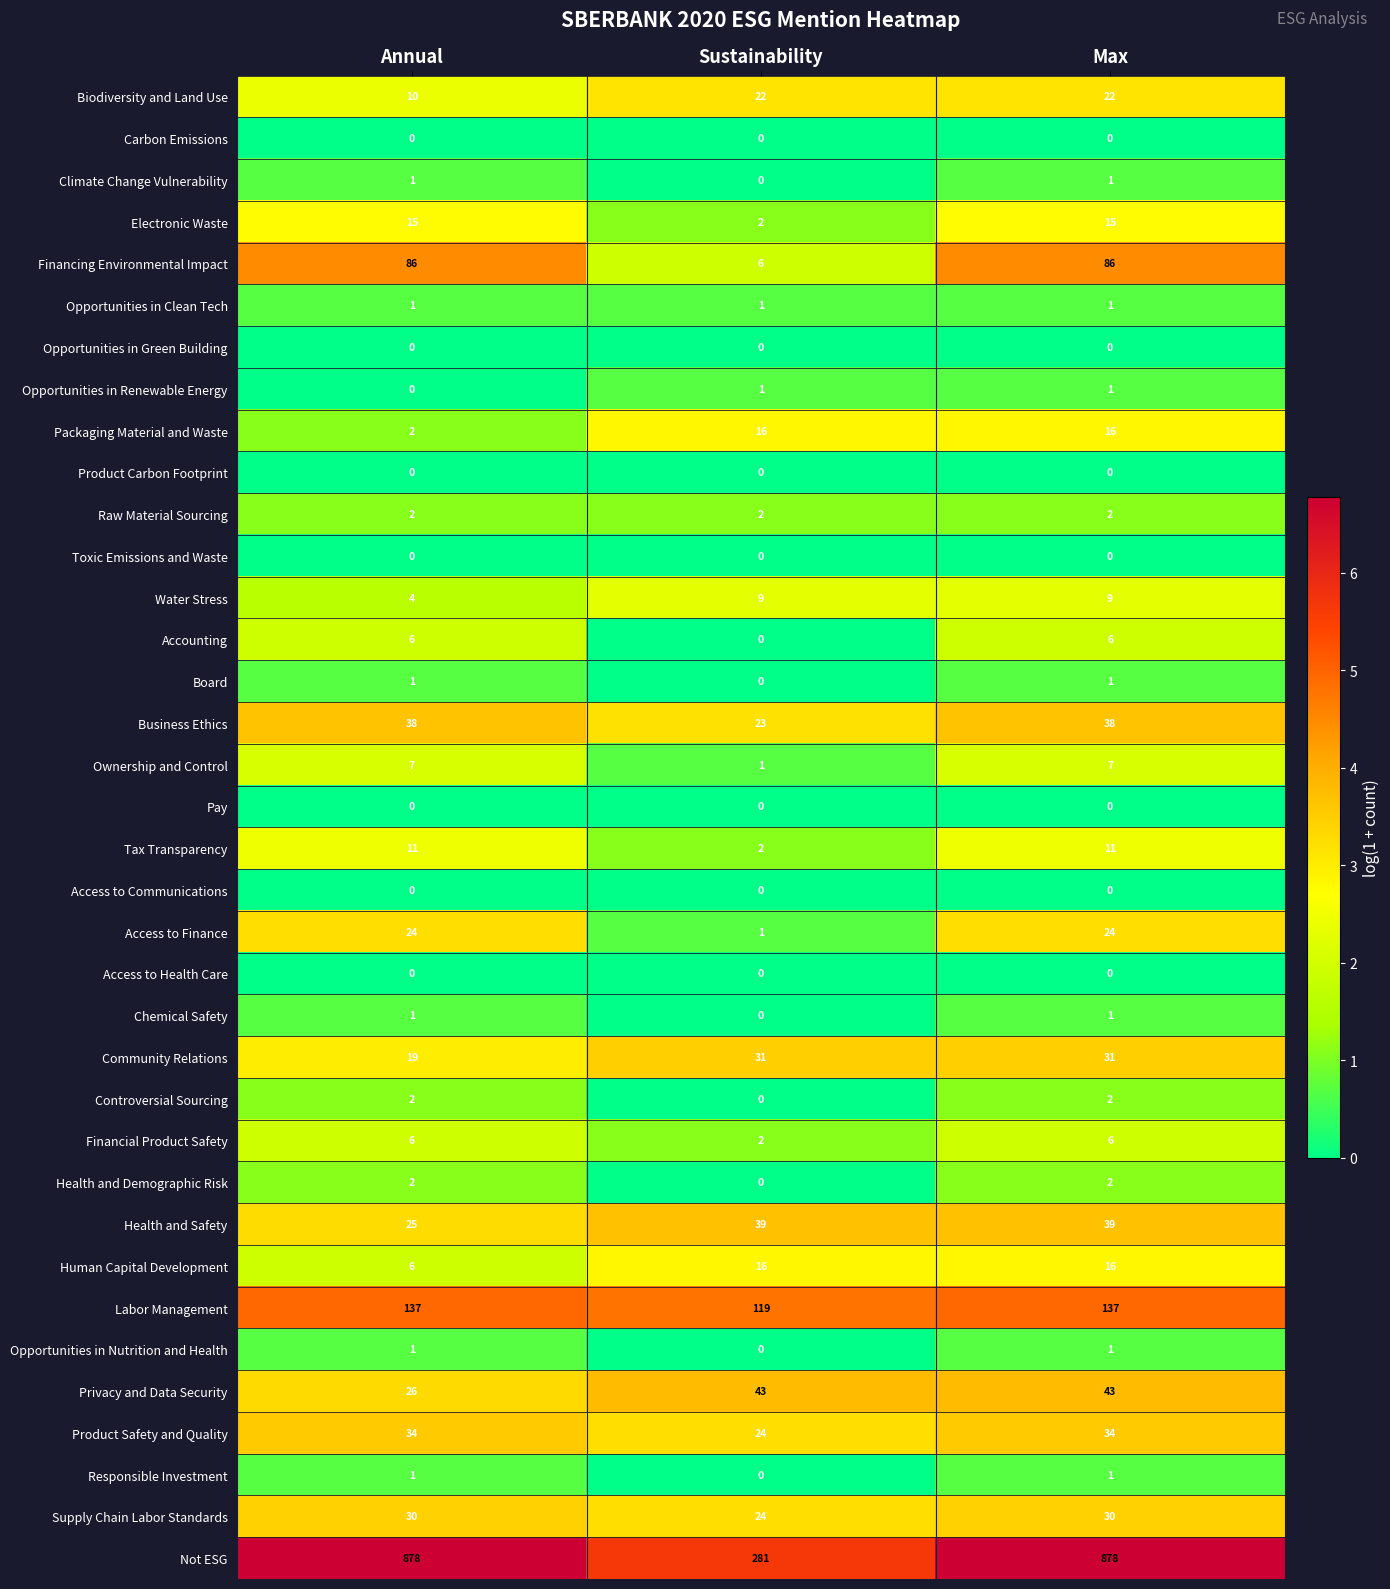

What is the maximum value shown in the chart?

878